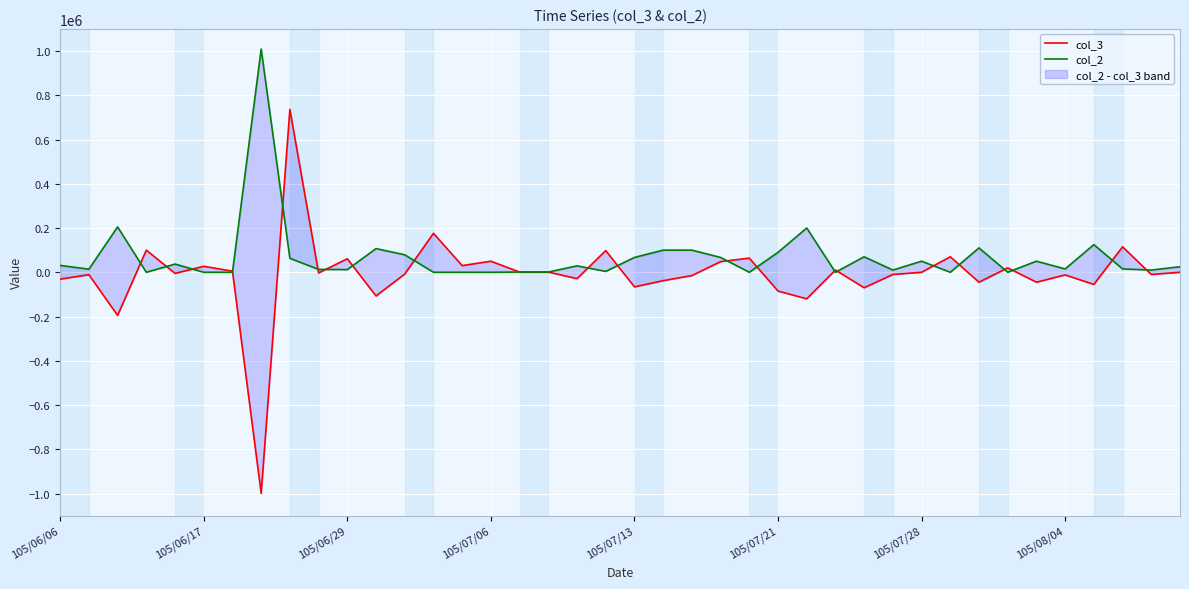

At 26, list the series in order from largest to smallest.

col_2, col_3